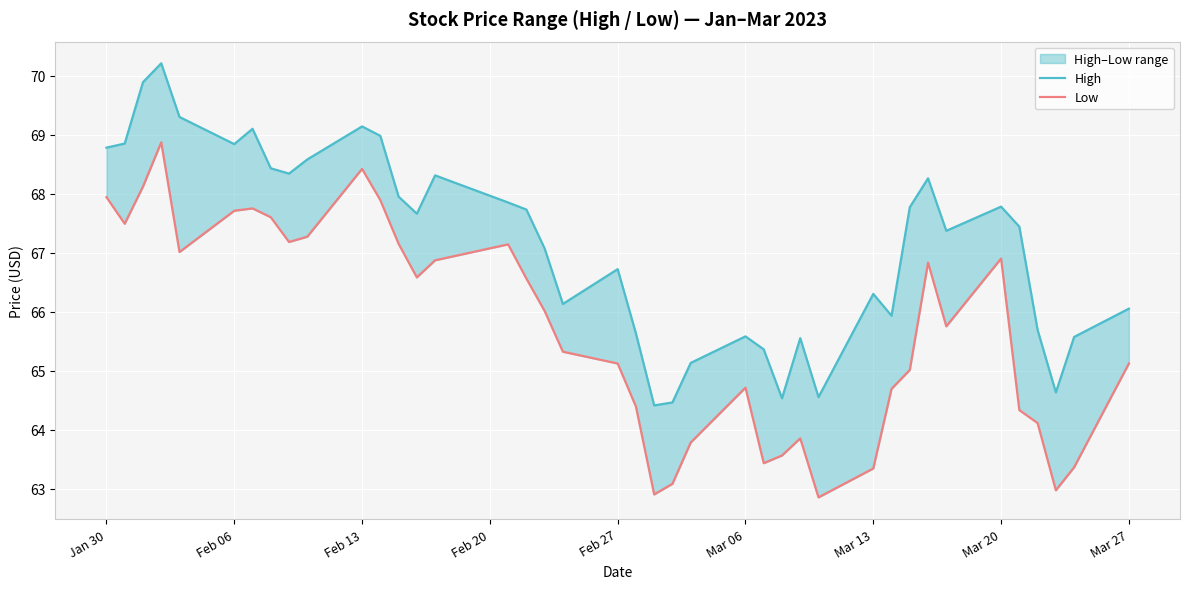

How many data points in Low are less than 66?

20